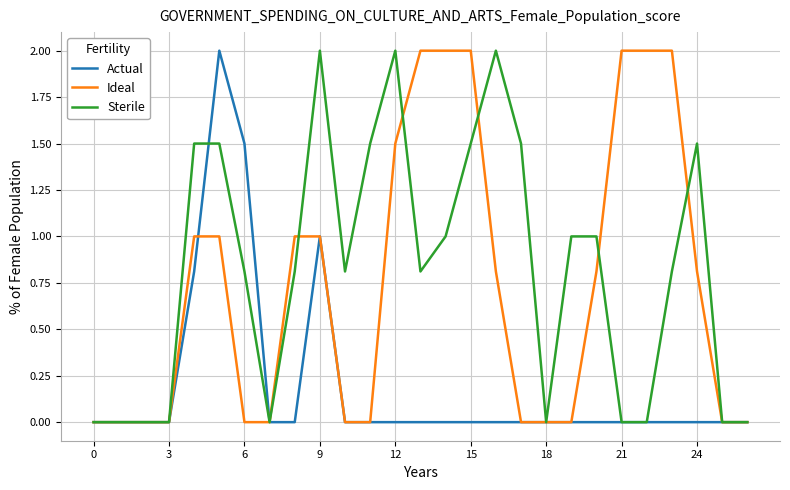

What are all the series names shown in the legend?

Actual, Ideal, Sterile